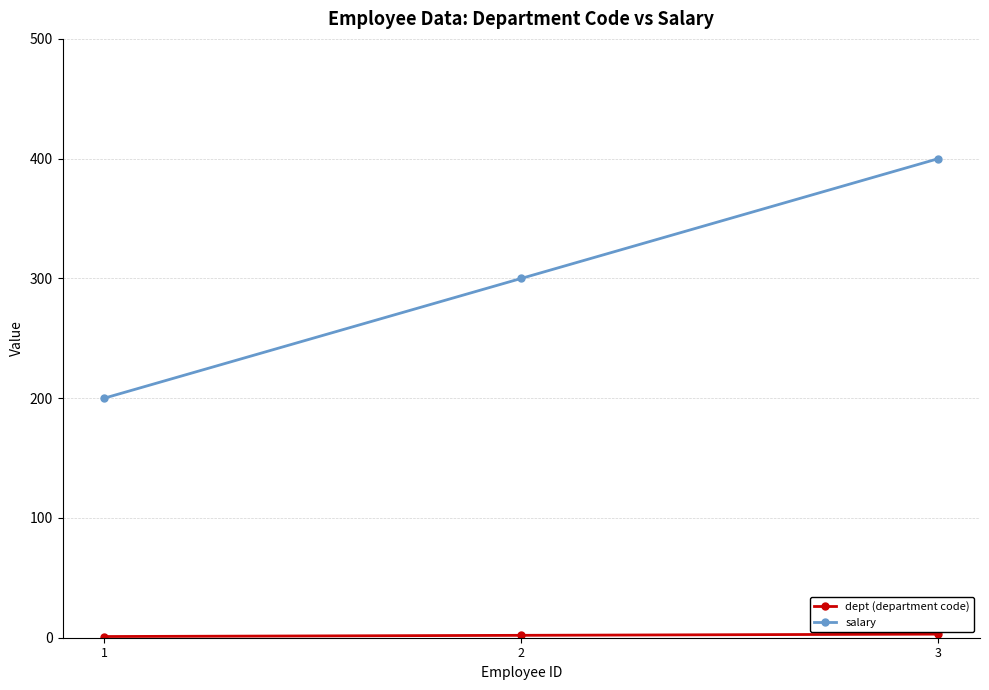

What is the minimum value for salary?

200